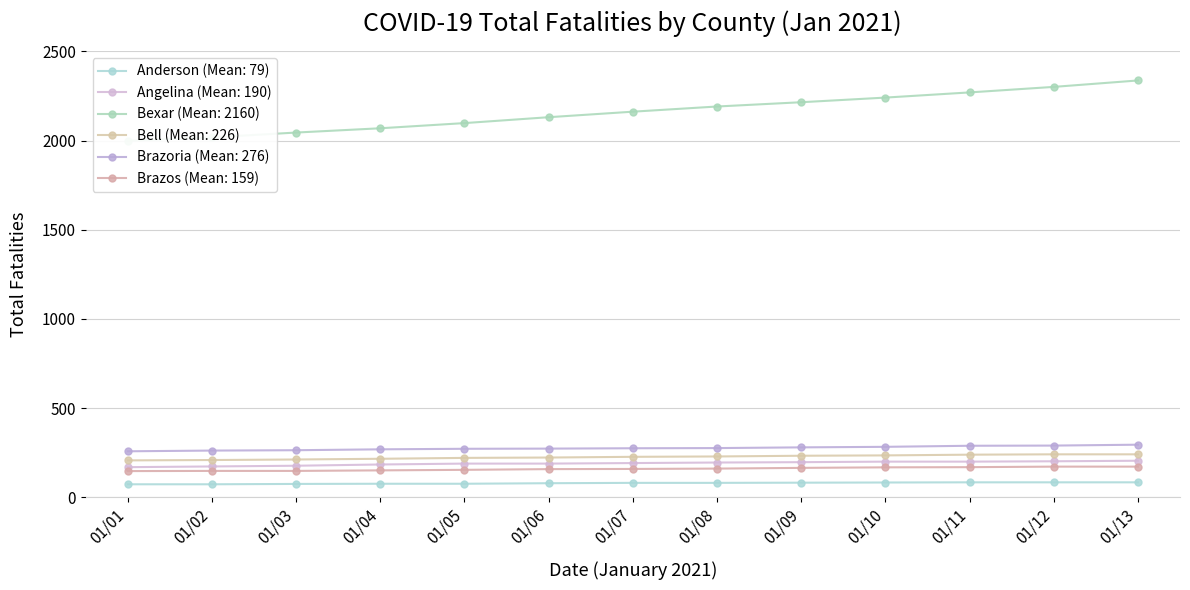

Where is Bell nearest to the value 224?

01/06